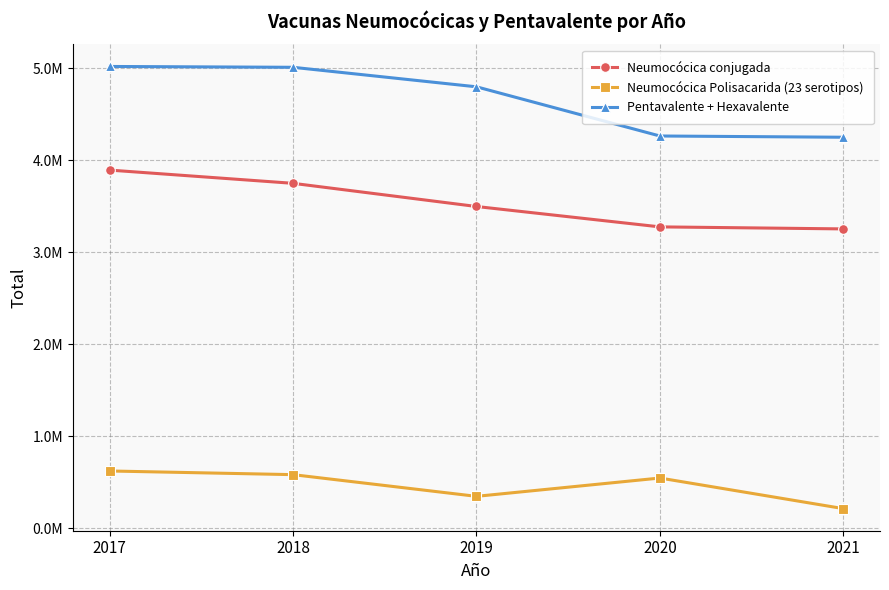

Does the chart display data point markers on the line(s)?

Yes